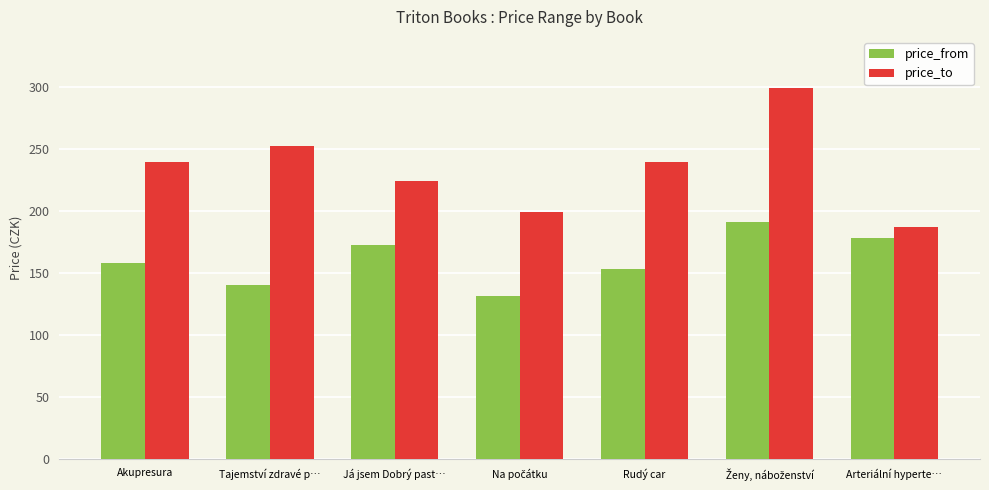

True or false: price_from has a value of 140 at Tajemství zdravé p….

True